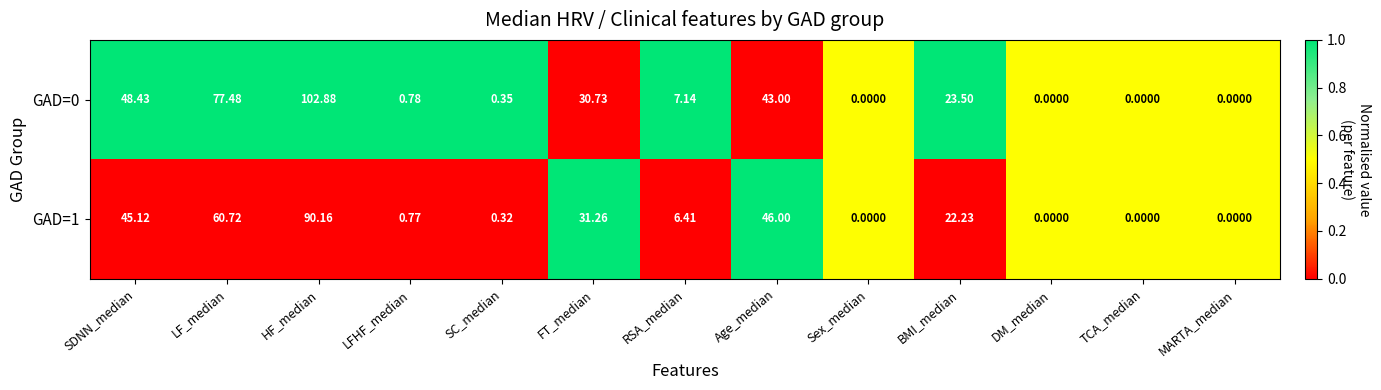

Which series has the largest total across all categories?

GAD=0